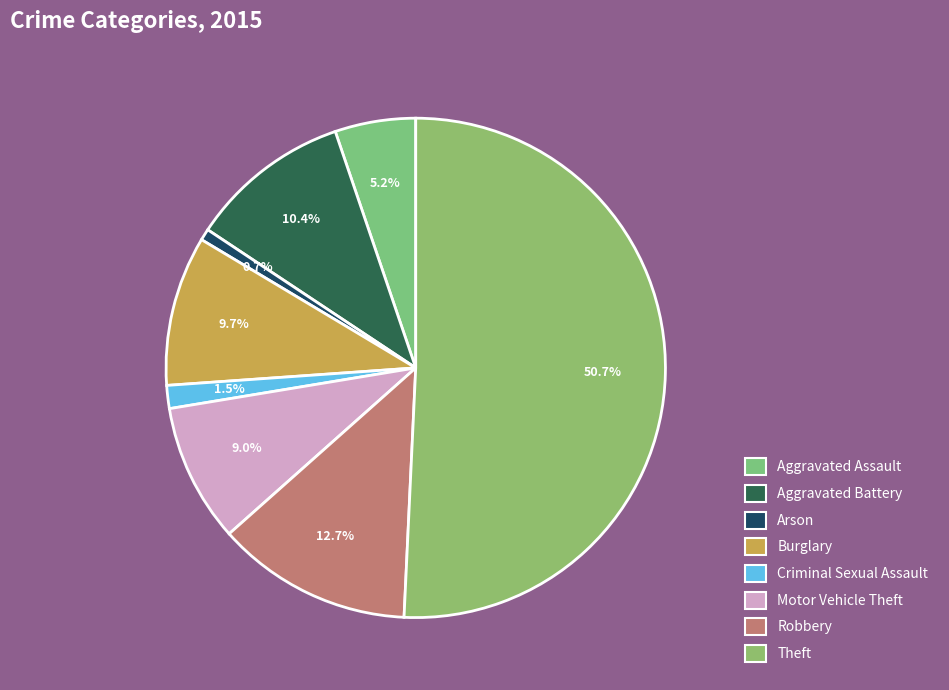

How many segments does this pie chart have?

8